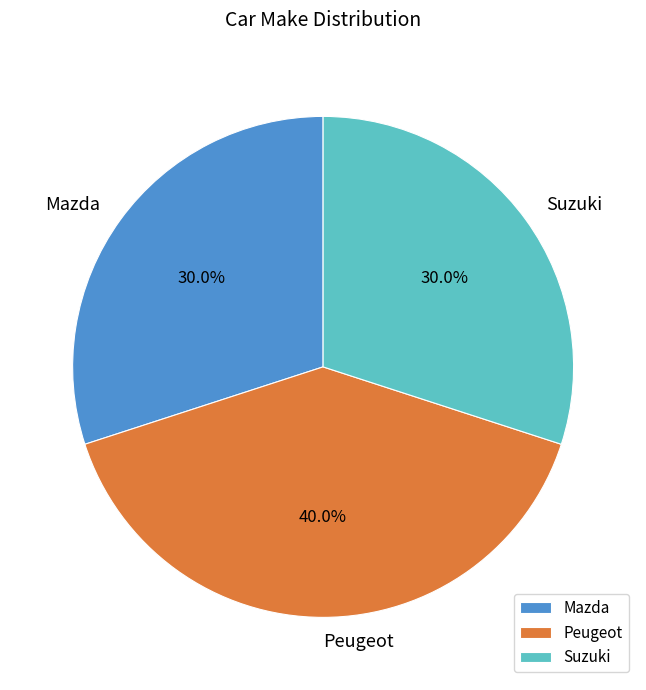

Which category has the biggest portion of the pie?

Peugeot